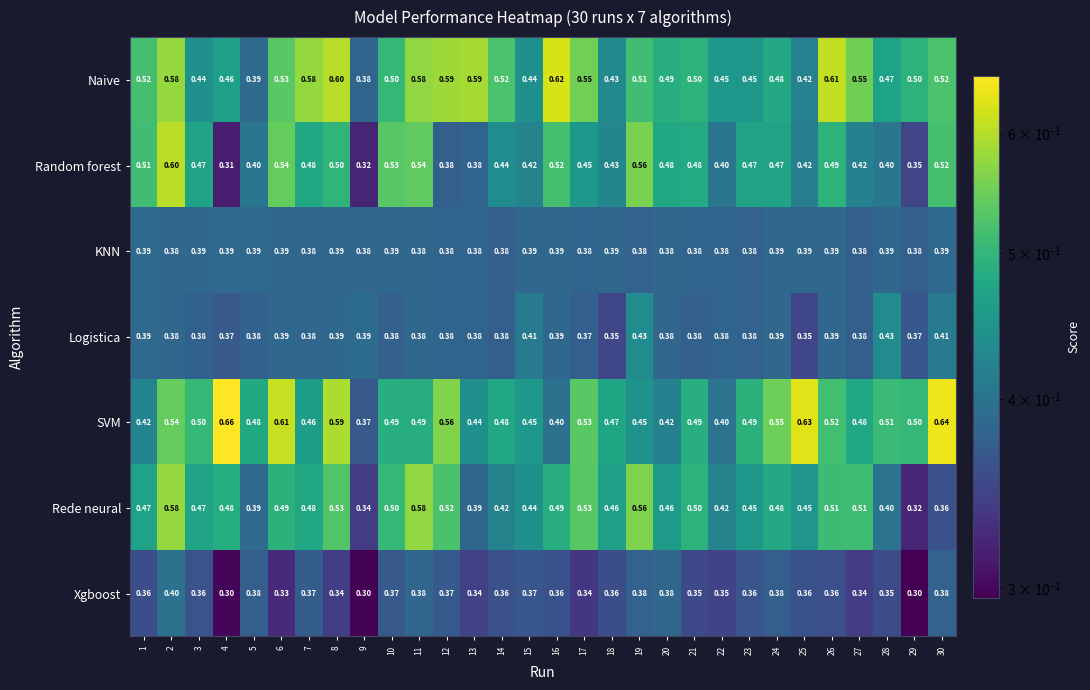

Is the value of Naive at 24 greater than the value of SVM at 25?

No